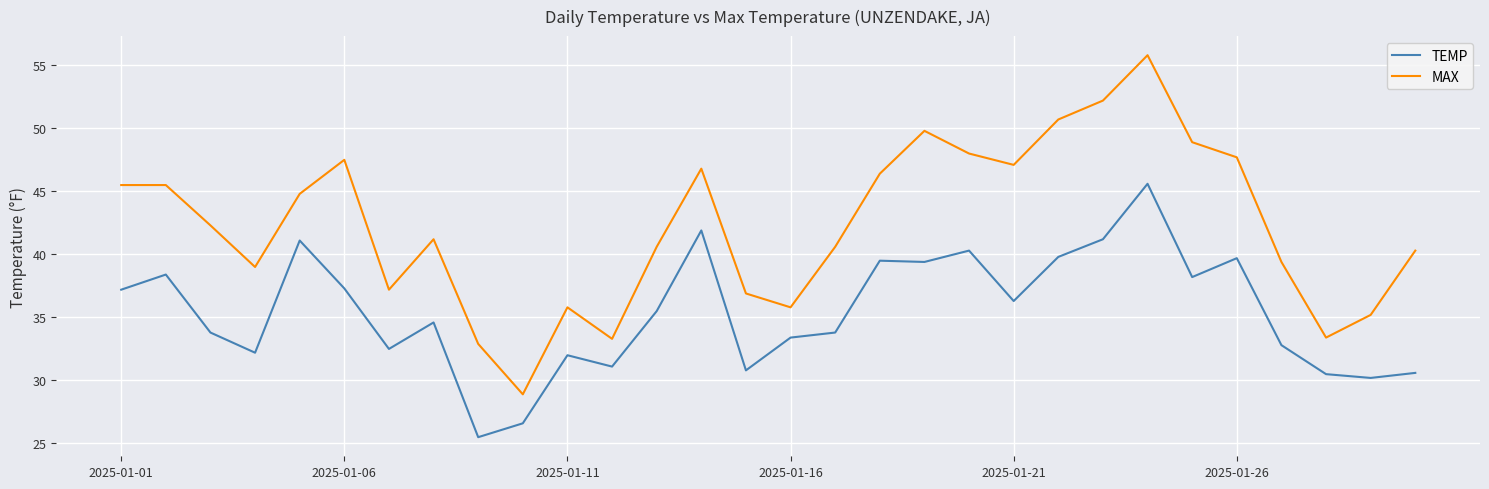

What is the difference between the maximum and minimum values in the TEMP series?

20.1